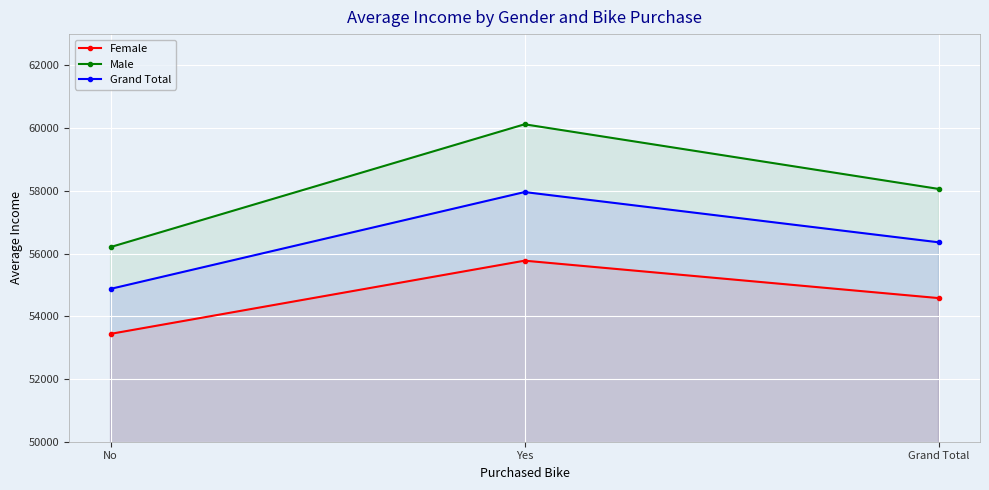

Is it true that Grand Total equals 54874.8 at No?

True